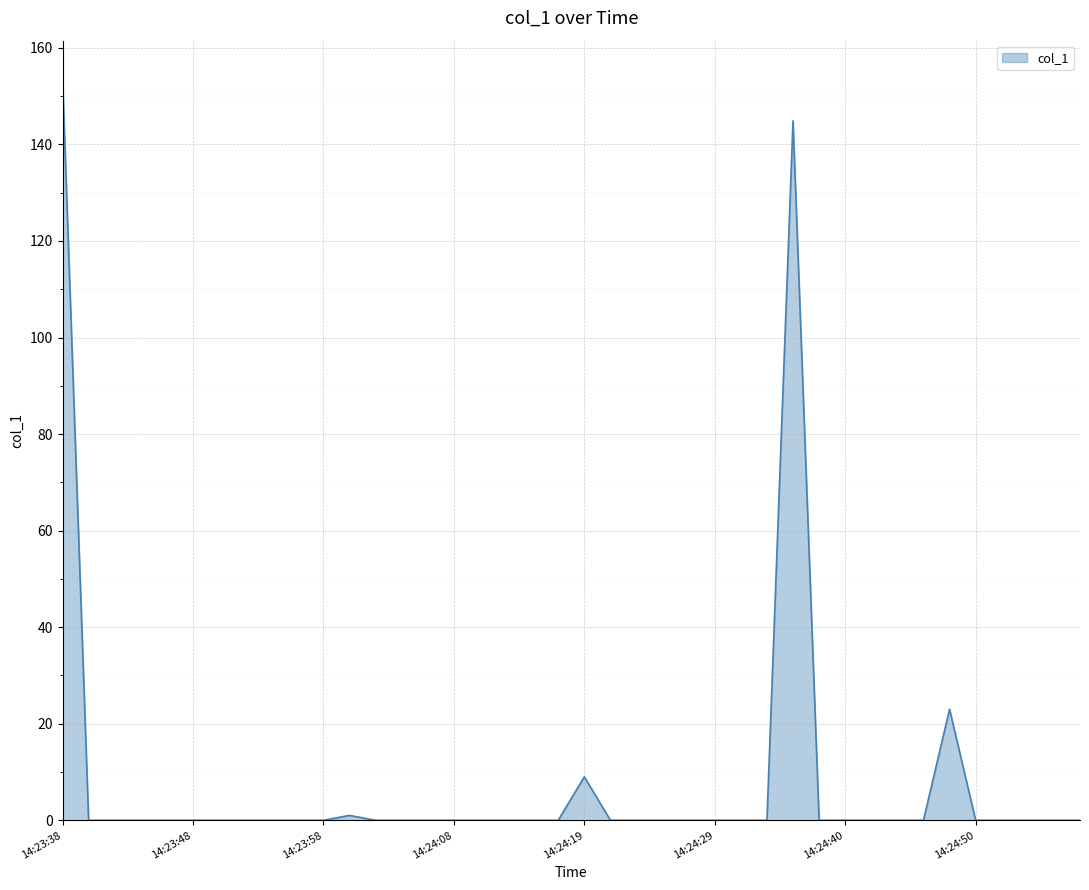

What is the maximum value shown in the chart?

153.8